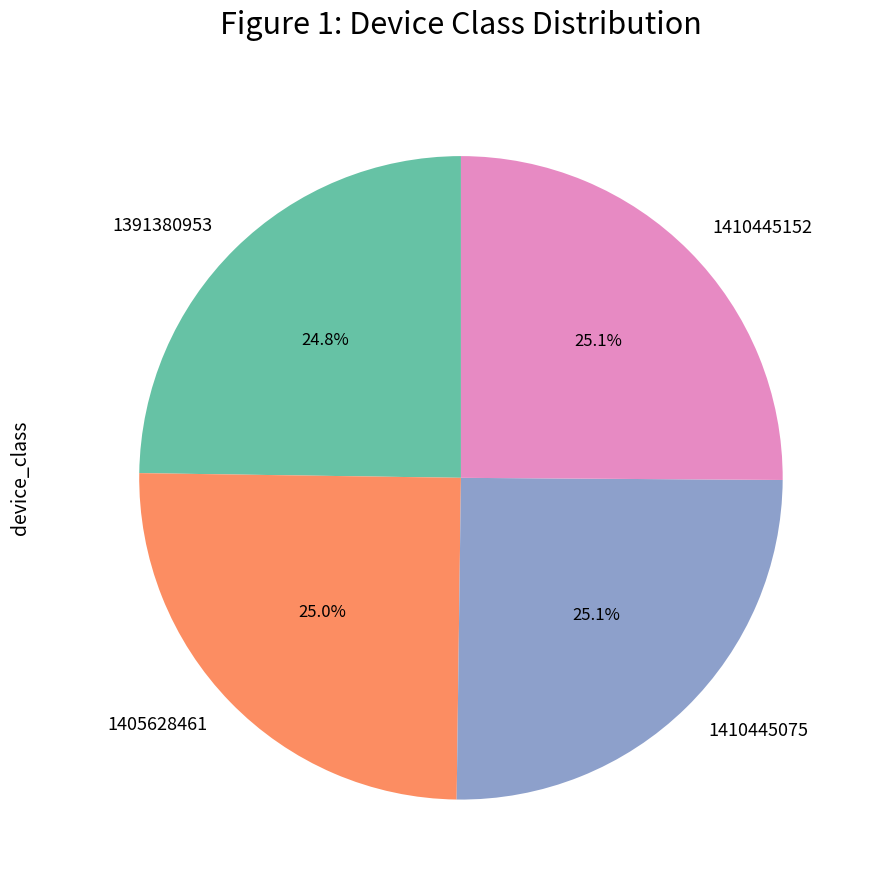

What is the ratio of the value at 1391380953 to the value at 1410445152?

1.0